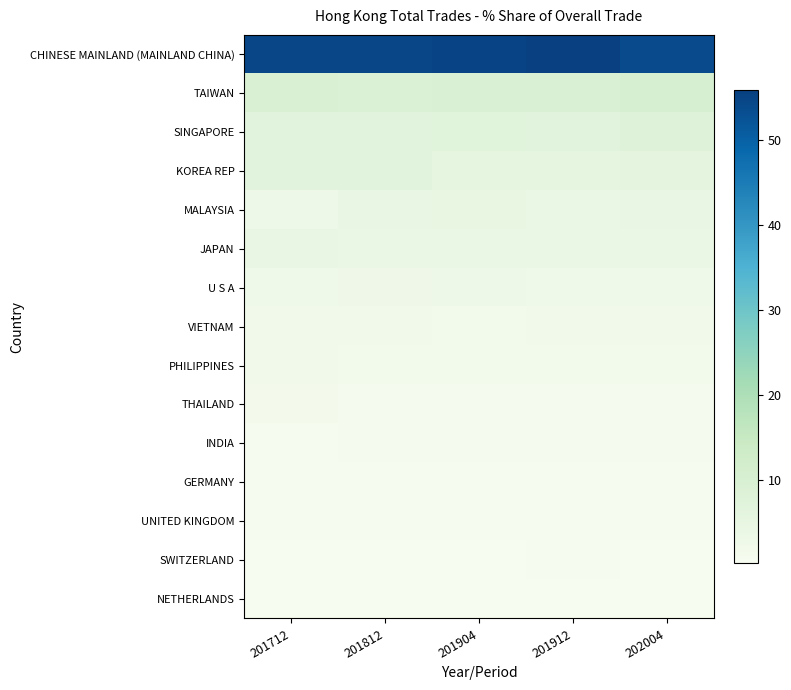

What is the minimum value for CHINESE MAINLAND (MAINLAND CHINA)?

53.9